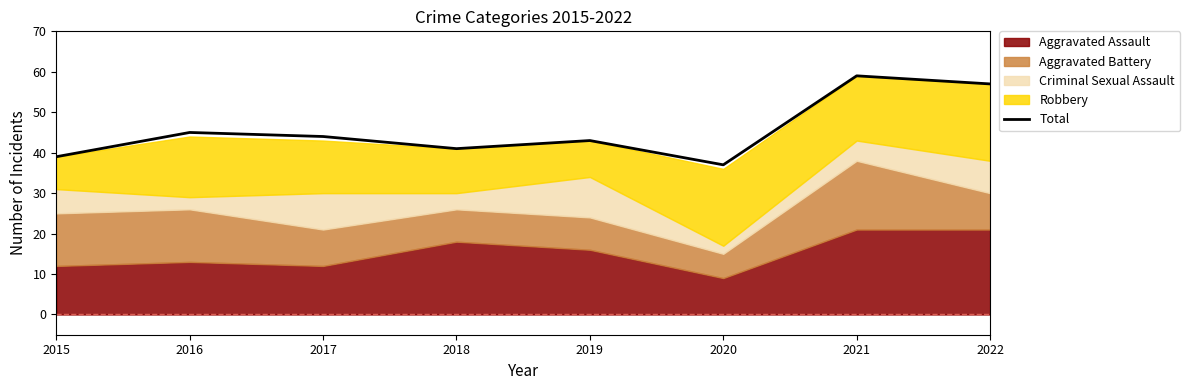

What is the minimum value shown in the chart?

37